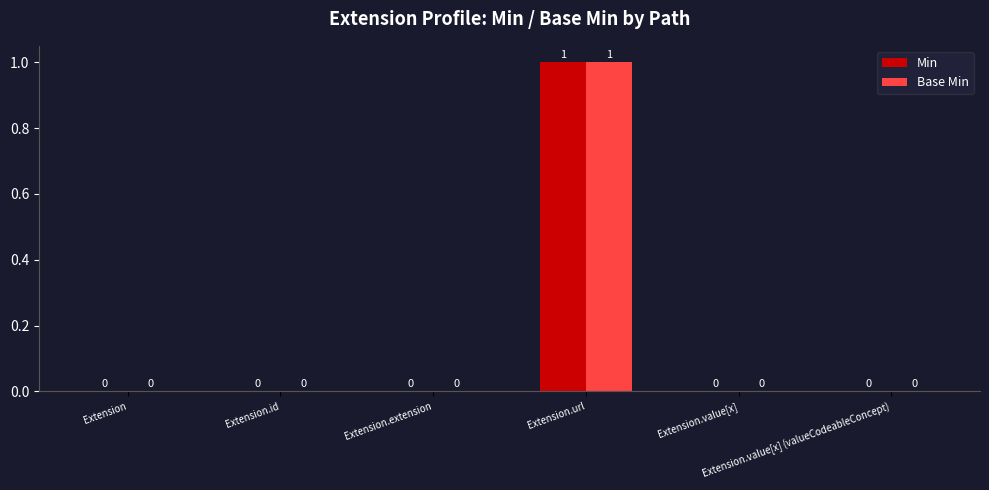

How many Min values are between 0 and 1?

6